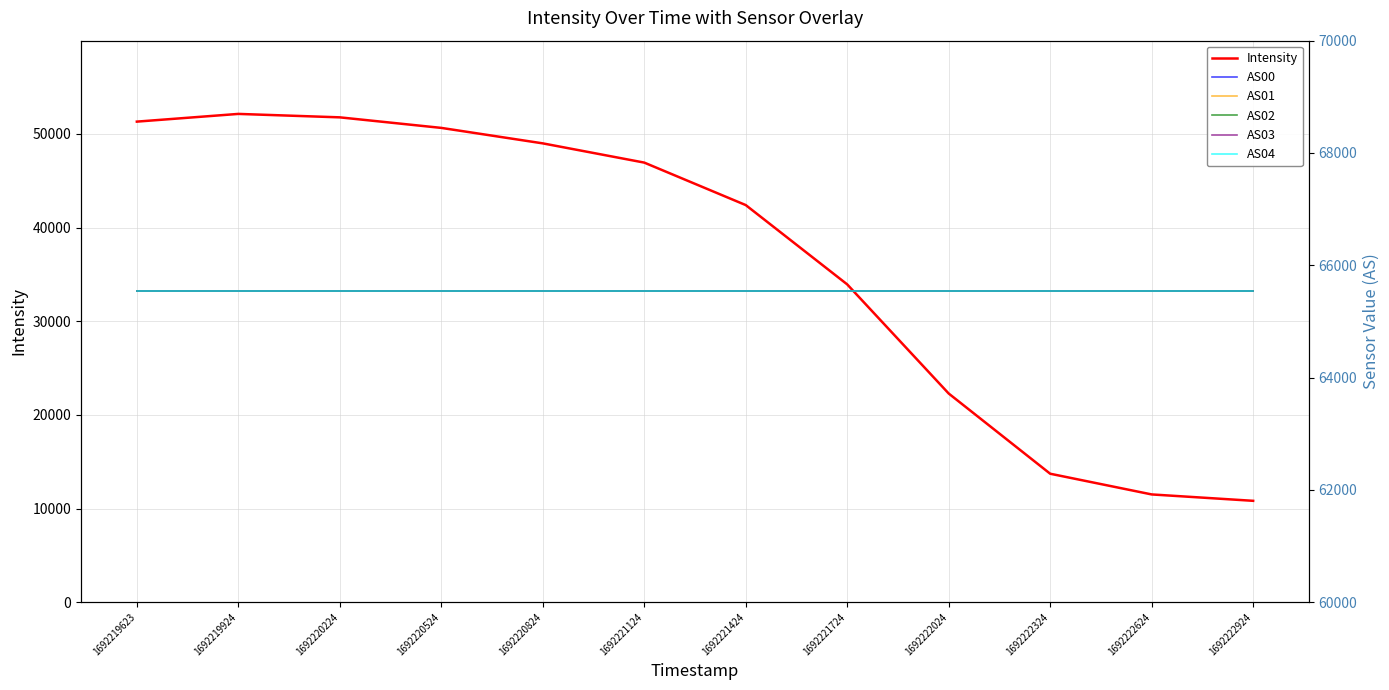

What is the average value of the AS00 series?

65535.0